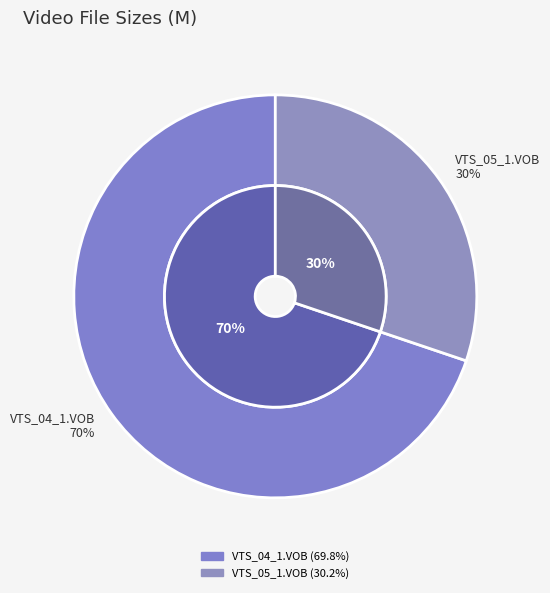

Count the number of slices in the pie.

2